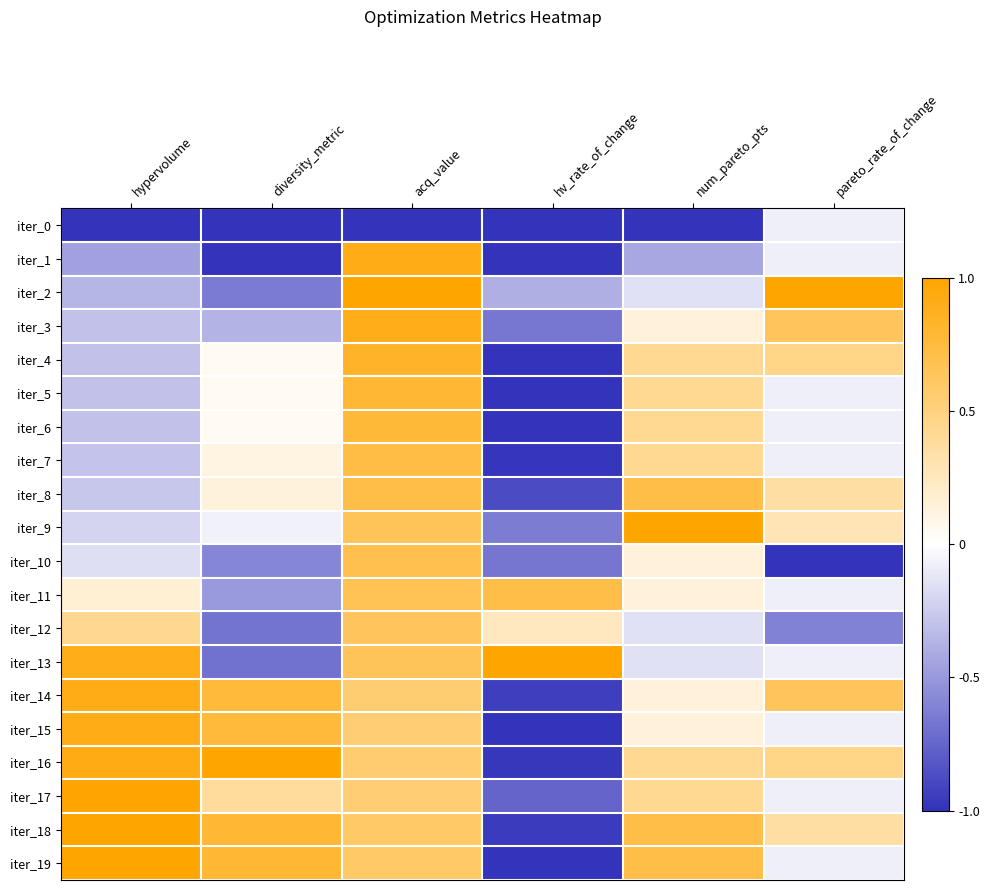

Reading left to right, extract all data points from this chart.

iter_0: hypervolume=-1.0	diversity_metric=-1.0	acq_value=-1.0	hv_rate_of_change=-1.0	num_pareto_pts=-1.0	pareto_rate_of_change=-0.1
iter_1: hypervolume=-0.5	diversity_metric=-1.0	acq_value=0.9	hv_rate_of_change=-1.0	num_pareto_pts=-0.4	pareto_rate_of_change=-0.1
iter_2: hypervolume=-0.4	diversity_metric=-0.6	acq_value=1.0	hv_rate_of_change=-0.4	num_pareto_pts=-0.1	pareto_rate_of_change=1.0
iter_3: hypervolume=-0.3	diversity_metric=-0.4	acq_value=0.9	hv_rate_of_change=-0.7	num_pareto_pts=0.1	pareto_rate_of_change=0.6
iter_4: hypervolume=-0.3	diversity_metric=0.0	acq_value=0.8	hv_rate_of_change=-1.0	num_pareto_pts=0.4	pareto_rate_of_change=0.5
iter_5: hypervolume=-0.3	diversity_metric=0.0	acq_value=0.8	hv_rate_of_change=-1.0	num_pareto_pts=0.4	pareto_rate_of_change=-0.1
iter_6: hypervolume=-0.3	diversity_metric=0.0	acq_value=0.8	hv_rate_of_change=-1.0	num_pareto_pts=0.4	pareto_rate_of_change=-0.1
iter_7: hypervolume=-0.3	diversity_metric=0.1	acq_value=0.7	hv_rate_of_change=-1.0	num_pareto_pts=0.4	pareto_rate_of_change=-0.1
iter_8: hypervolume=-0.3	diversity_metric=0.1	acq_value=0.7	hv_rate_of_change=-0.9	num_pareto_pts=0.7	pareto_rate_of_change=0.4
iter_9: hypervolume=-0.2	diversity_metric=-0.1	acq_value=0.7	hv_rate_of_change=-0.6	num_pareto_pts=1.0	pareto_rate_of_change=0.3
iter_10: hypervolume=-0.1	diversity_metric=-0.6	acq_value=0.7	hv_rate_of_change=-0.7	num_pareto_pts=0.1	pareto_rate_of_change=-1.0
iter_11: hypervolume=0.2	diversity_metric=-0.5	acq_value=0.7	hv_rate_of_change=0.7	num_pareto_pts=0.1	pareto_rate_of_change=-0.1
iter_12: hypervolume=0.4	diversity_metric=-0.7	acq_value=0.6	hv_rate_of_change=0.2	num_pareto_pts=-0.1	pareto_rate_of_change=-0.6
iter_13: hypervolume=0.9	diversity_metric=-0.7	acq_value=0.6	hv_rate_of_change=1.0	num_pareto_pts=-0.1	pareto_rate_of_change=-0.1
iter_14: hypervolume=0.9	diversity_metric=0.8	acq_value=0.6	hv_rate_of_change=-0.9	num_pareto_pts=0.1	pareto_rate_of_change=0.6
iter_15: hypervolume=0.9	diversity_metric=0.8	acq_value=0.5	hv_rate_of_change=-1.0	num_pareto_pts=0.1	pareto_rate_of_change=-0.1
iter_16: hypervolume=0.9	diversity_metric=1.0	acq_value=0.6	hv_rate_of_change=-1.0	num_pareto_pts=0.4	pareto_rate_of_change=0.5
iter_17: hypervolume=1.0	diversity_metric=0.4	acq_value=0.5	hv_rate_of_change=-0.8	num_pareto_pts=0.4	pareto_rate_of_change=-0.1
iter_18: hypervolume=1.0	diversity_metric=0.8	acq_value=0.6	hv_rate_of_change=-1.0	num_pareto_pts=0.7	pareto_rate_of_change=0.4
iter_19: hypervolume=1.0	diversity_metric=0.8	acq_value=0.6	hv_rate_of_change=-1.0	num_pareto_pts=0.7	pareto_rate_of_change=-0.1